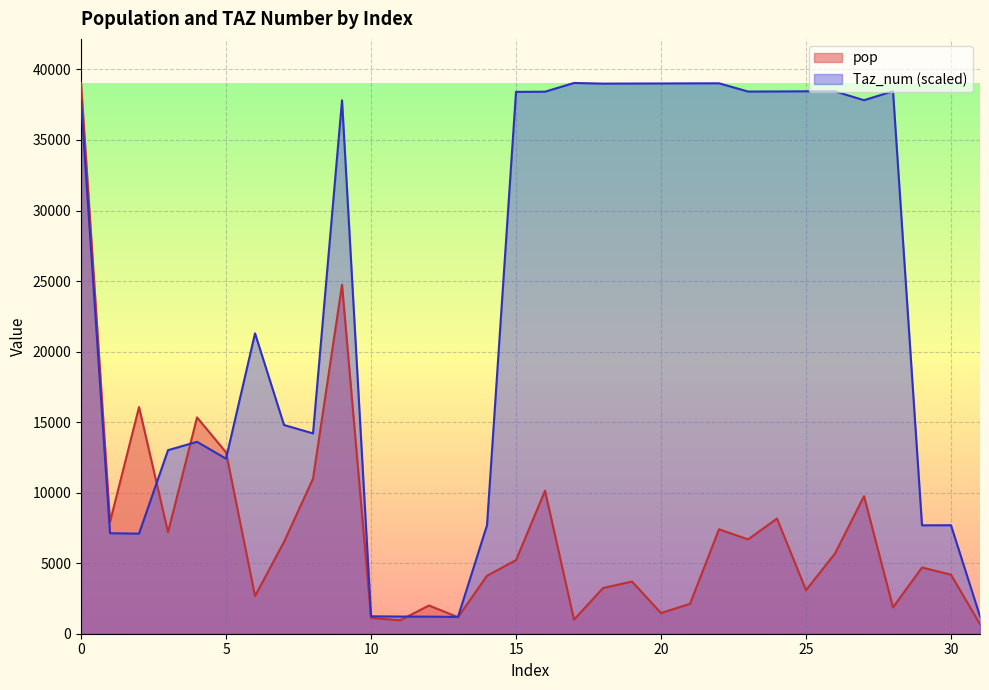

Which series has the largest range (max minus min)?

pop